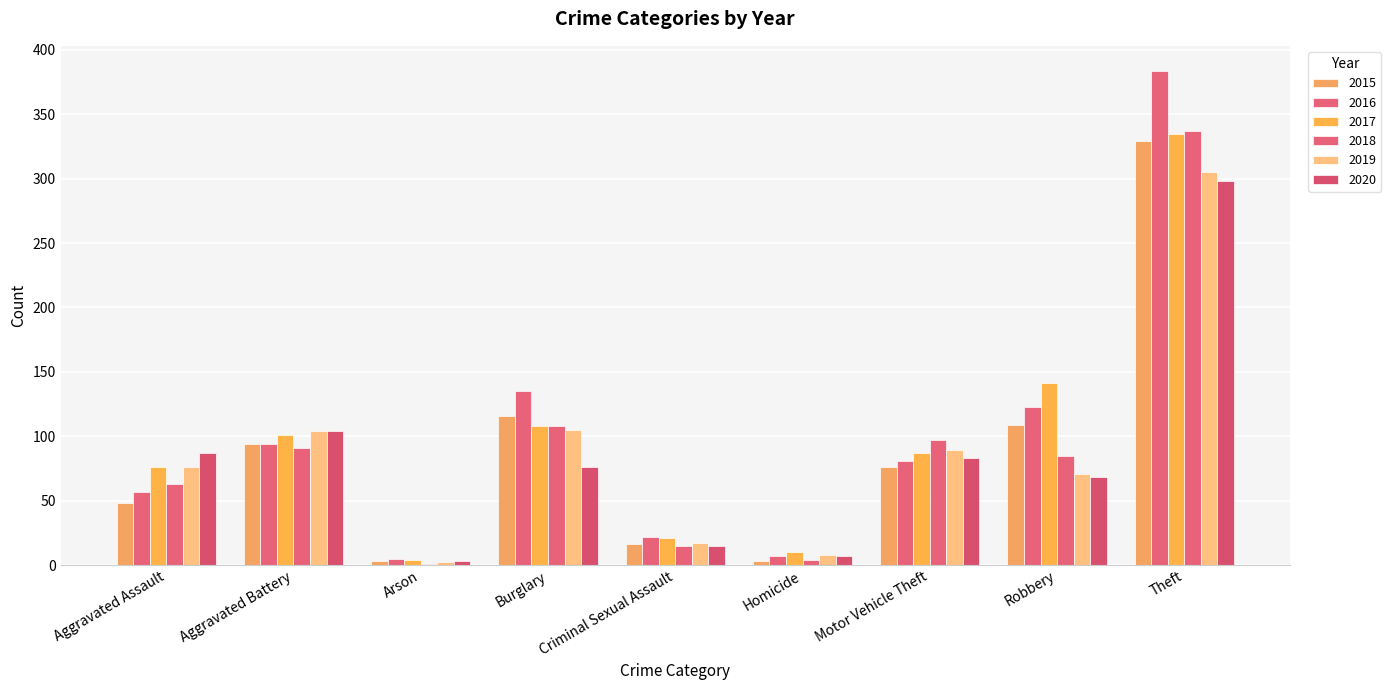

True or false: 2018 has a value of 148 at Motor Vehicle Theft.

False